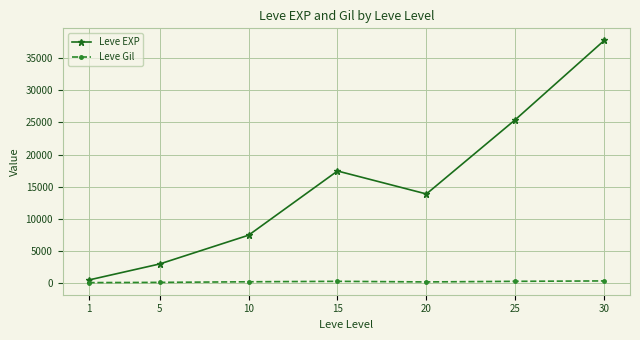

Is this an area chart (filled region under the line)?

No